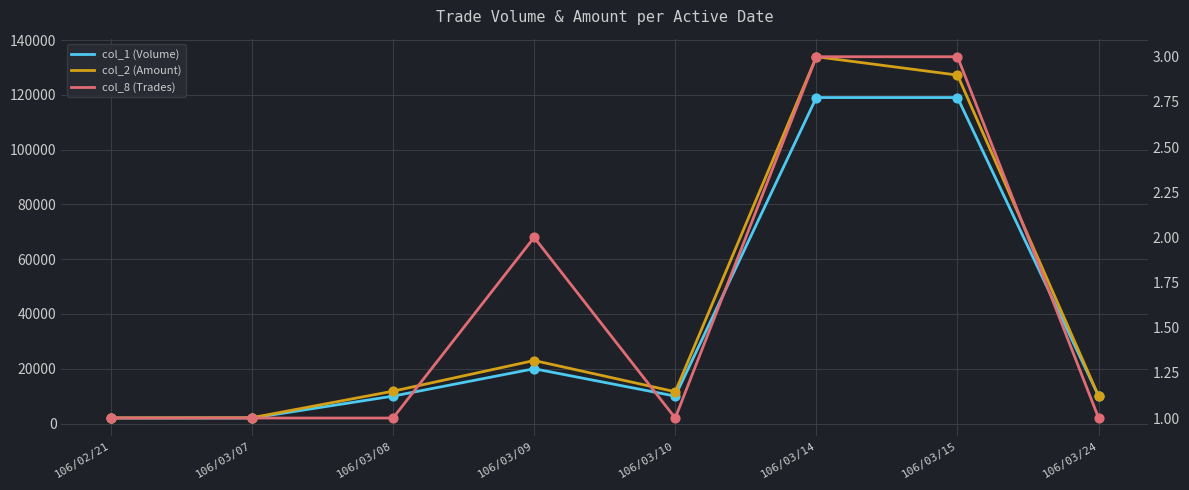

Which series has the largest Y range (max minus min)?

col_2 (Amount)